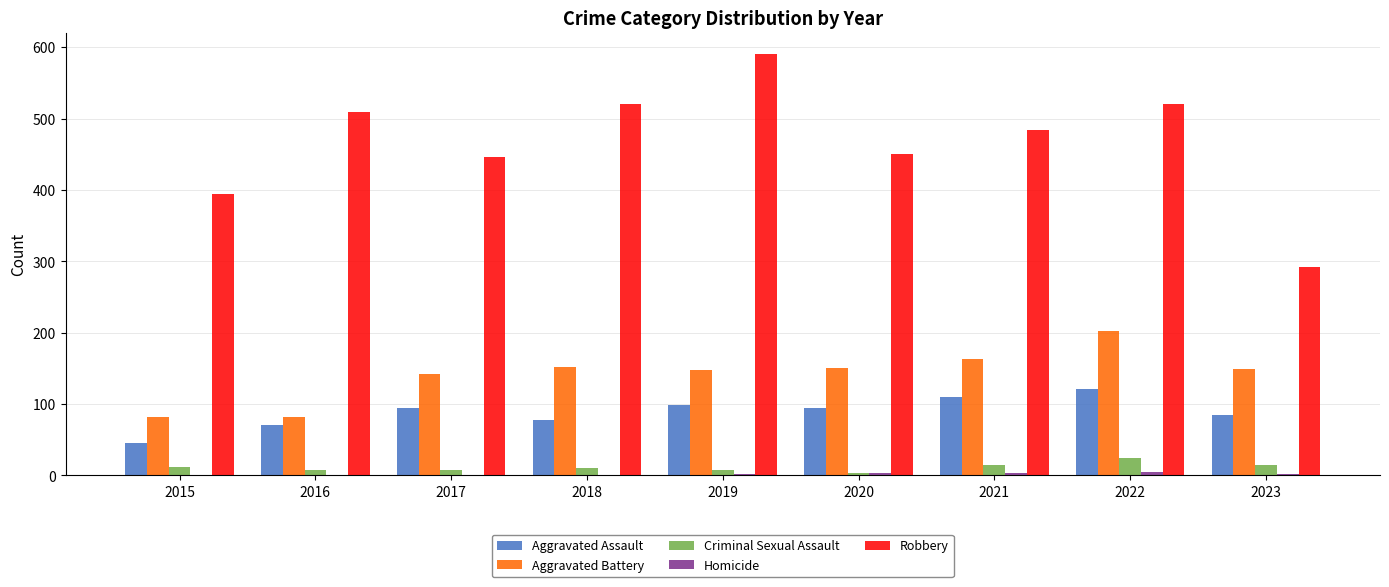

True or false: Robbery has a value of 522 at 2023.

False